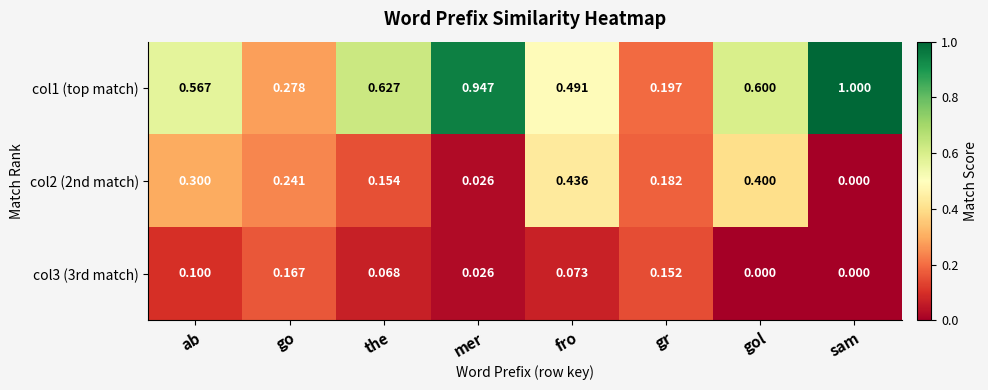

Is the value of col2 (2nd match) at ab greater than the value of col3 (3rd match) at gol?

Yes